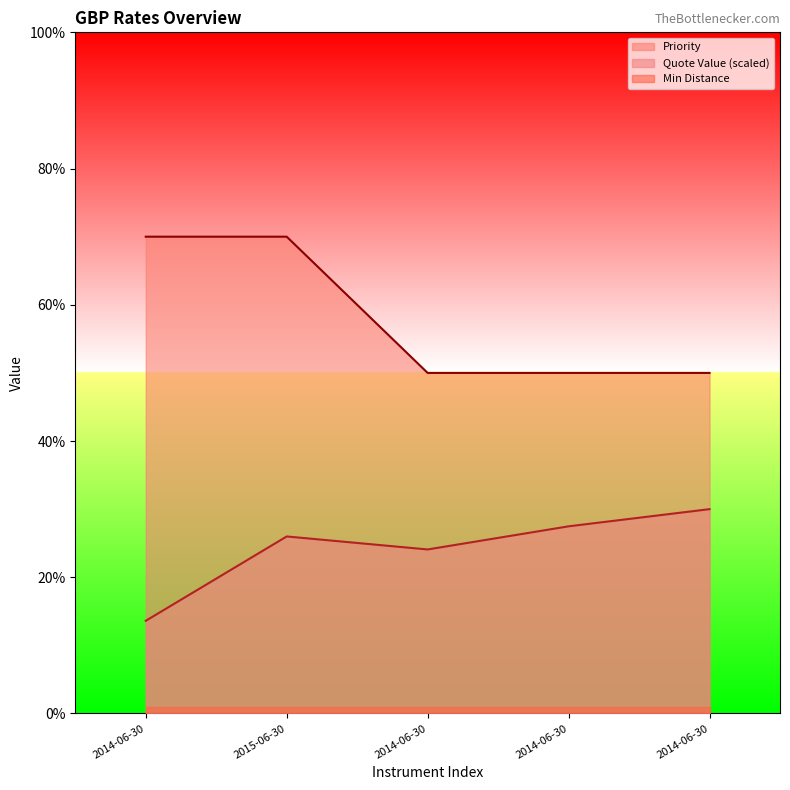

The Priority series shows 50.0 at 2014-06-30. True or false?

True